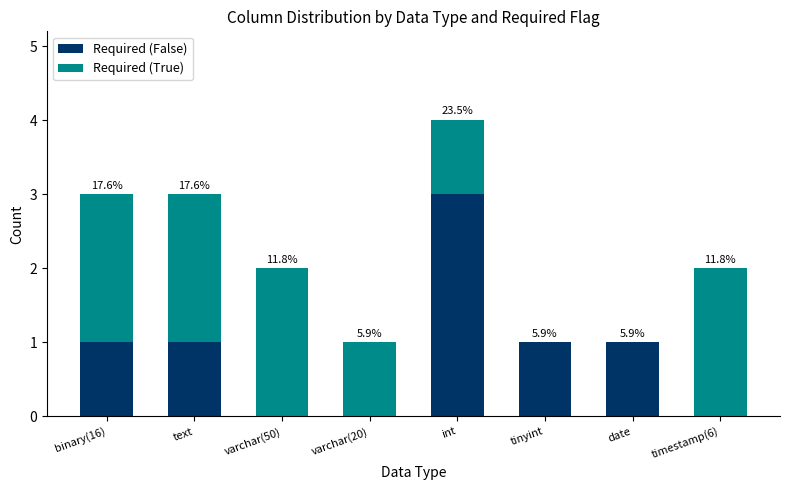

What is the sum of all Required (False) values?

7